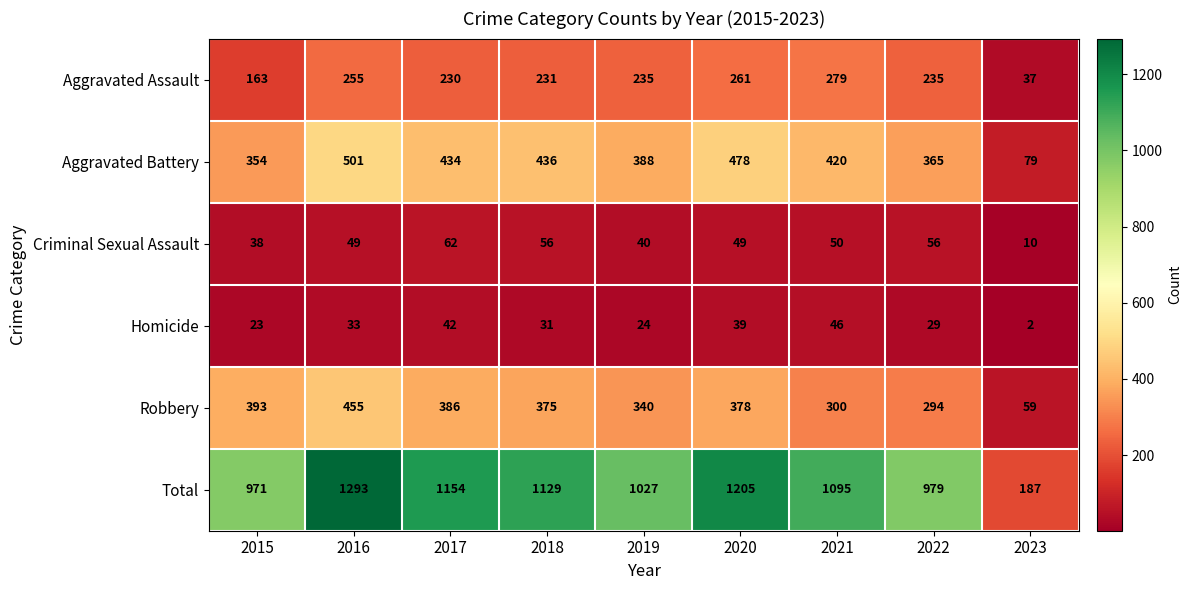

Where is Total nearest to the value 740?

2015